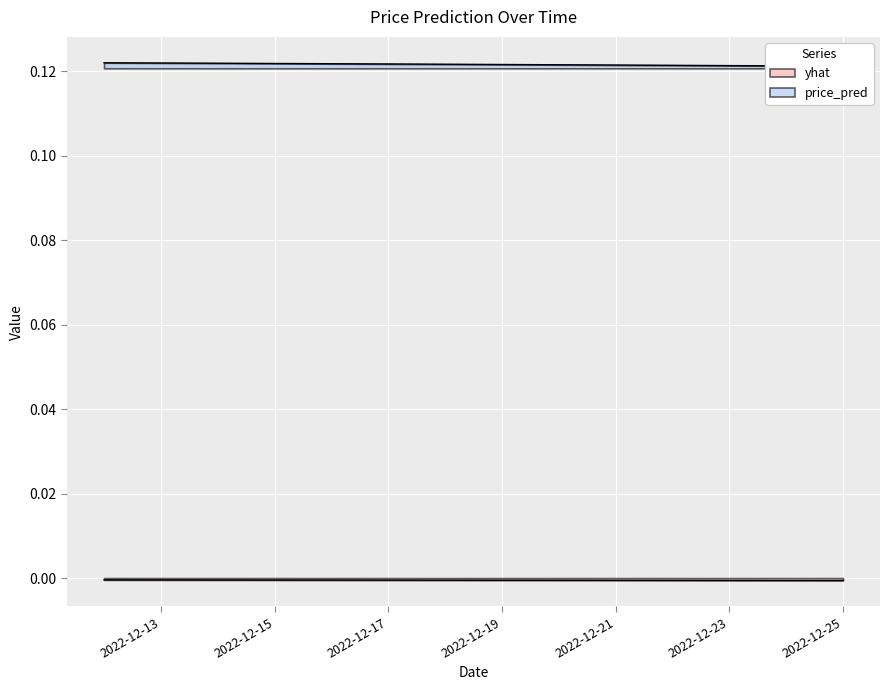

Which has a higher value, 2022-12-23 or 2022-12-24?

2022-12-23